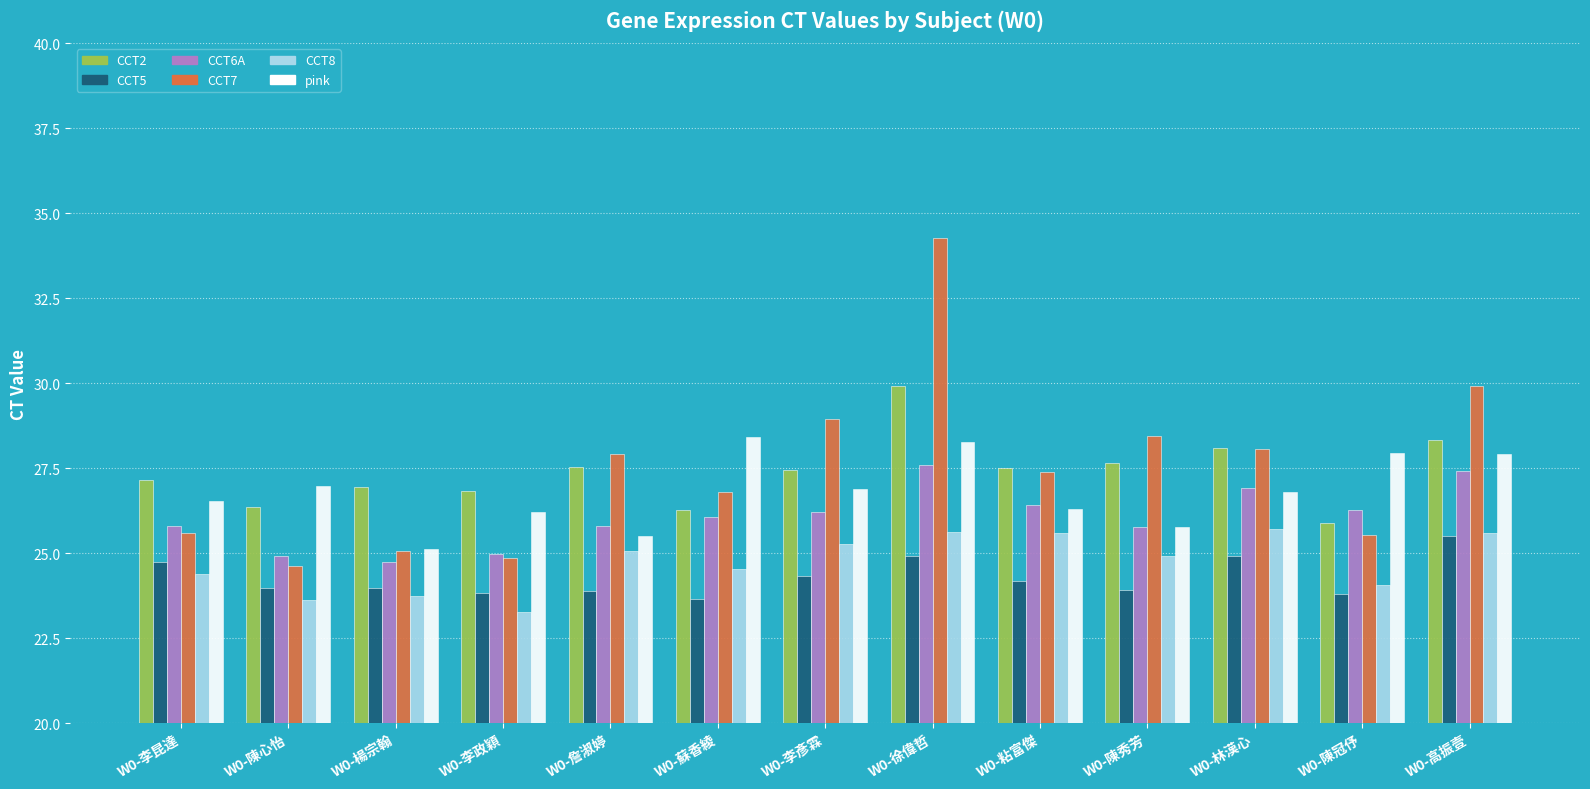

At which label is CCT7 closest to 29?

W0-李彥霖